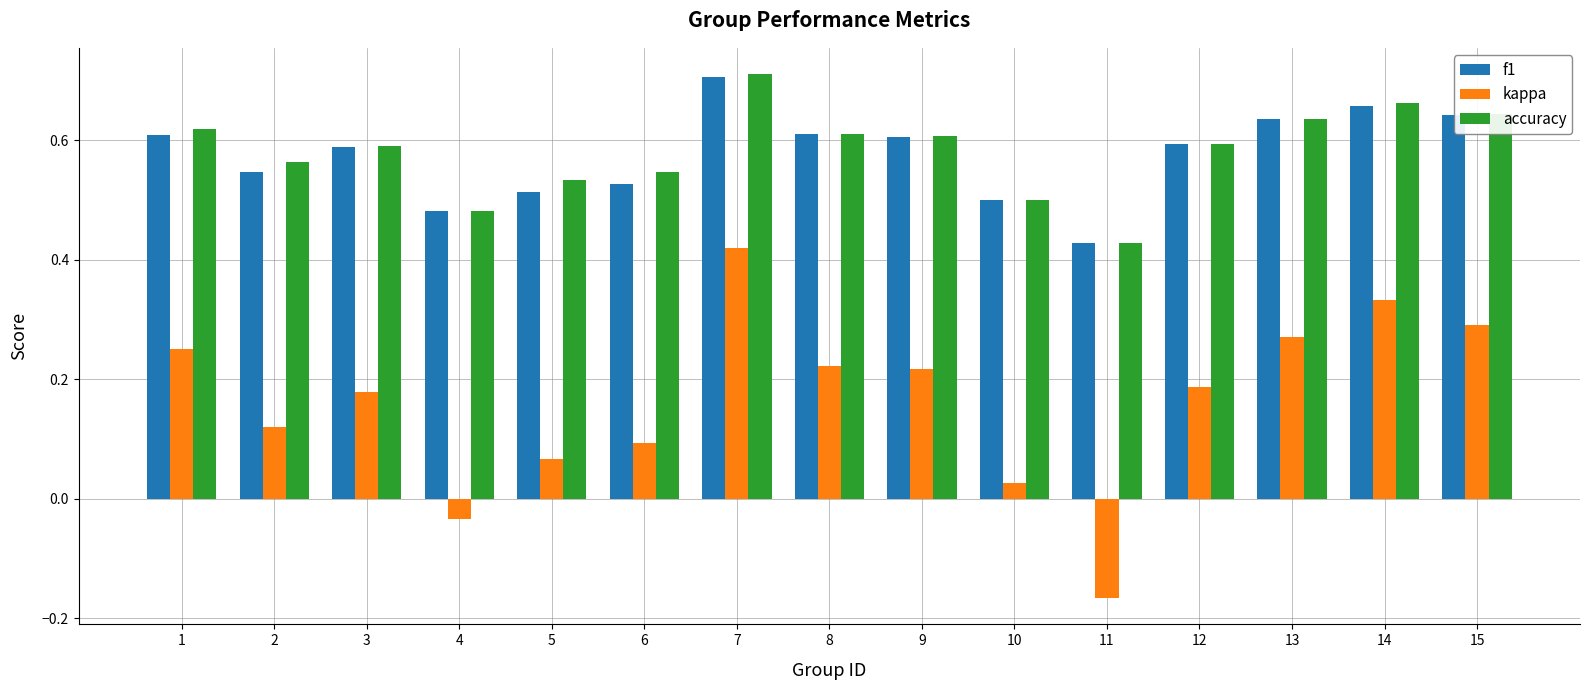

Which category has the lowest value in the accuracy series?

11